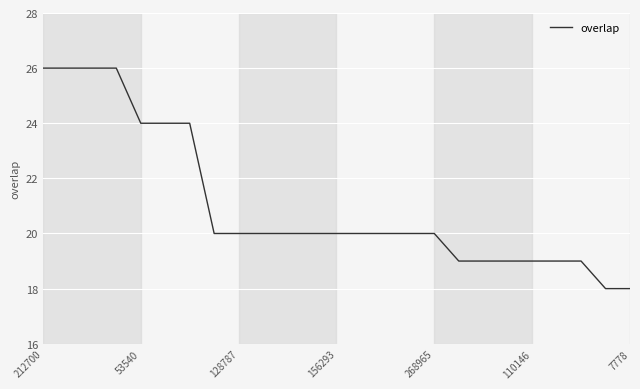

What is the smallest value displayed?

18